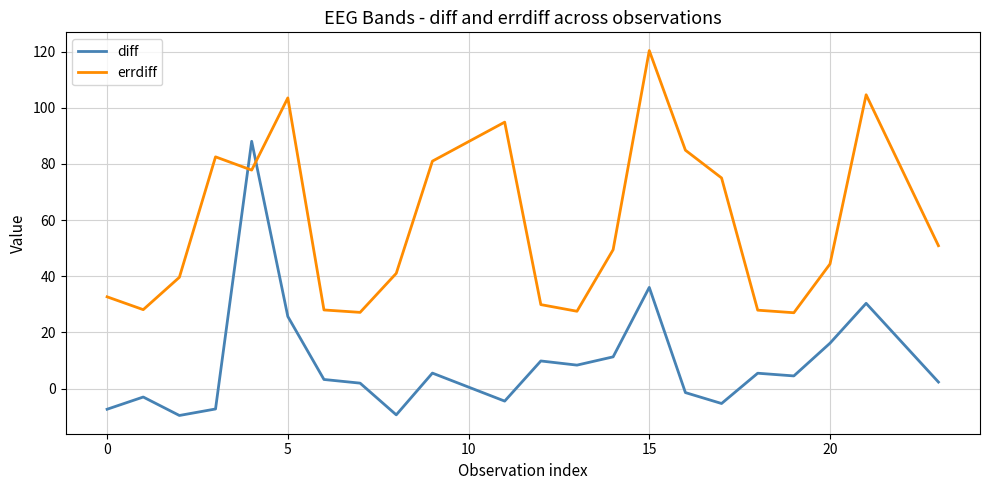

List the series in order of their peak value, highest first.

errdiff, diff